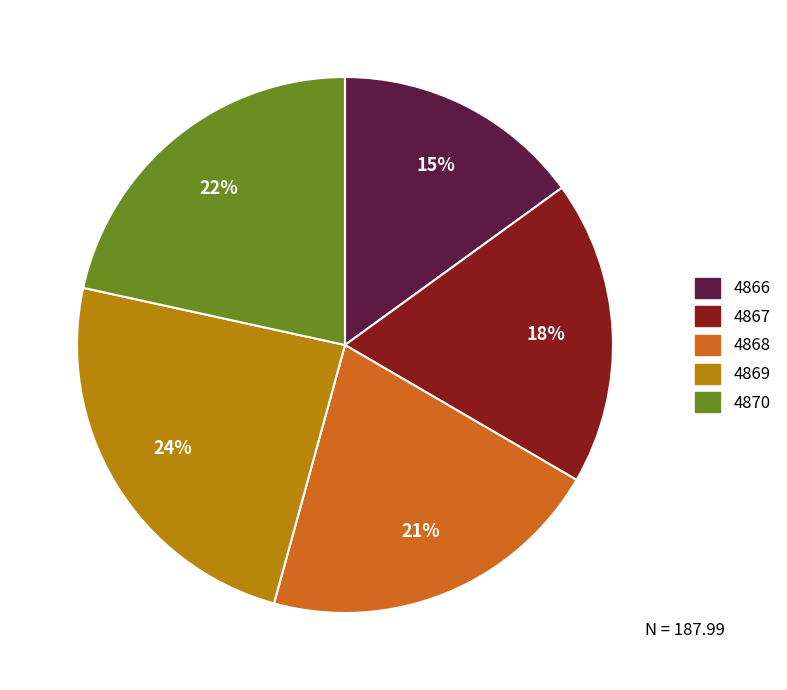

To the nearest percent, what is the average slice percentage?

20%